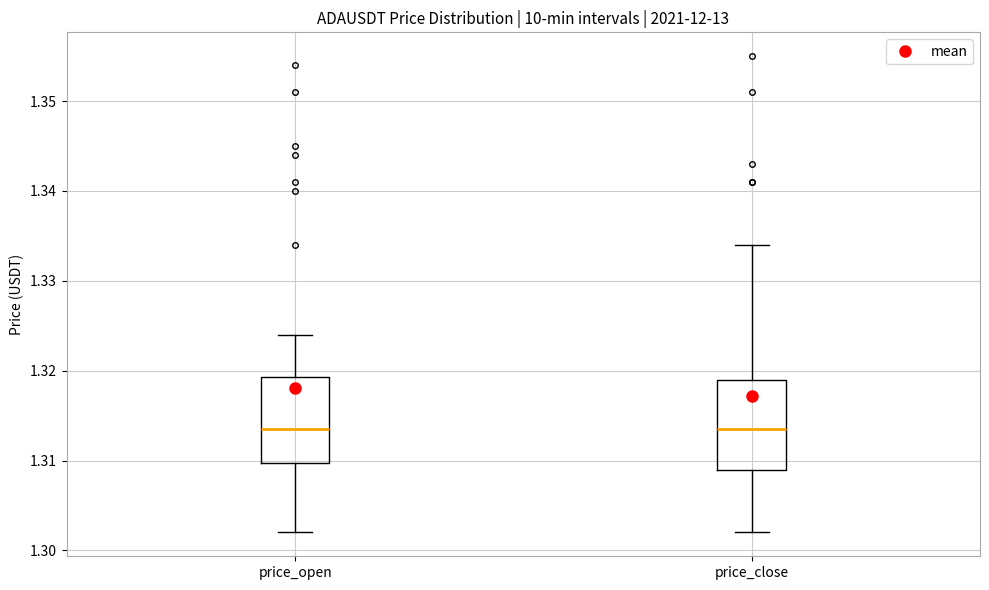

Where does the lower whisker of the box for price_open end on the y-axis? The values are not printed on the chart, so give them approximately, as read against the axis.

1.302